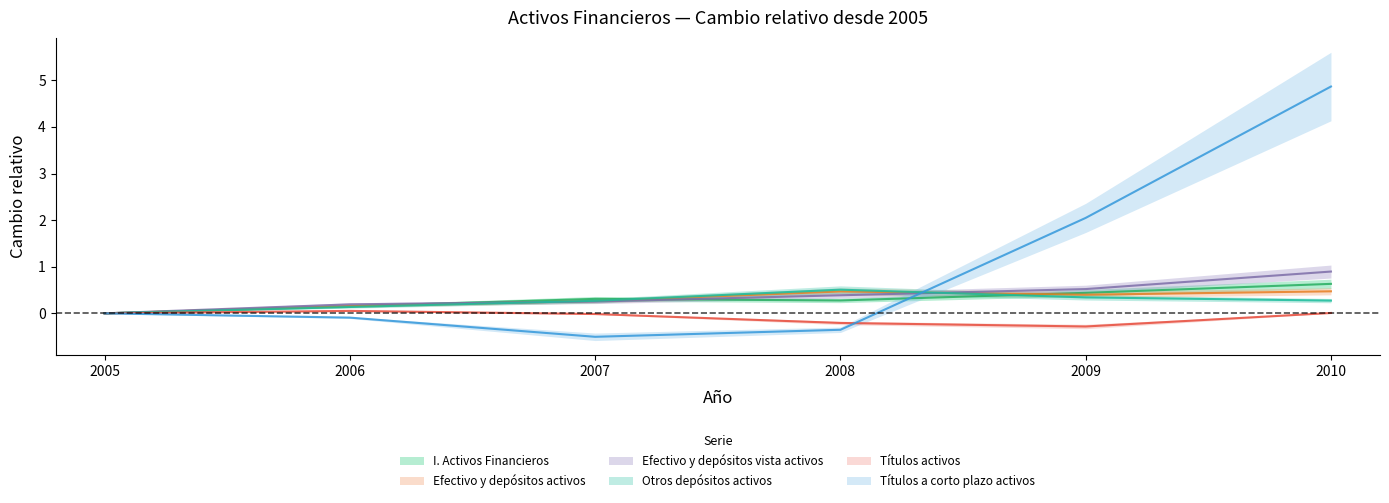

Reading left to right, what are all the values shown in this chart?

I. Activos Financieros: 0.0	0.2	0.3	0.3	0.4	0.6
Efectivo y depósitos activos: 0.0	0.2	0.3	0.5	0.4	0.5
Efectivo y depósitos vista activos: 0.0	0.2	0.3	0.4	0.5	0.9
Otros depósitos activos: 0.0	0.1	0.3	0.5	0.3	0.3
Títulos activos: 0.0	0.1	-0.0	-0.2	-0.3	0.0
Títulos a corto plazo activos: 0.0	-0.1	-0.5	-0.4	2.0	4.9